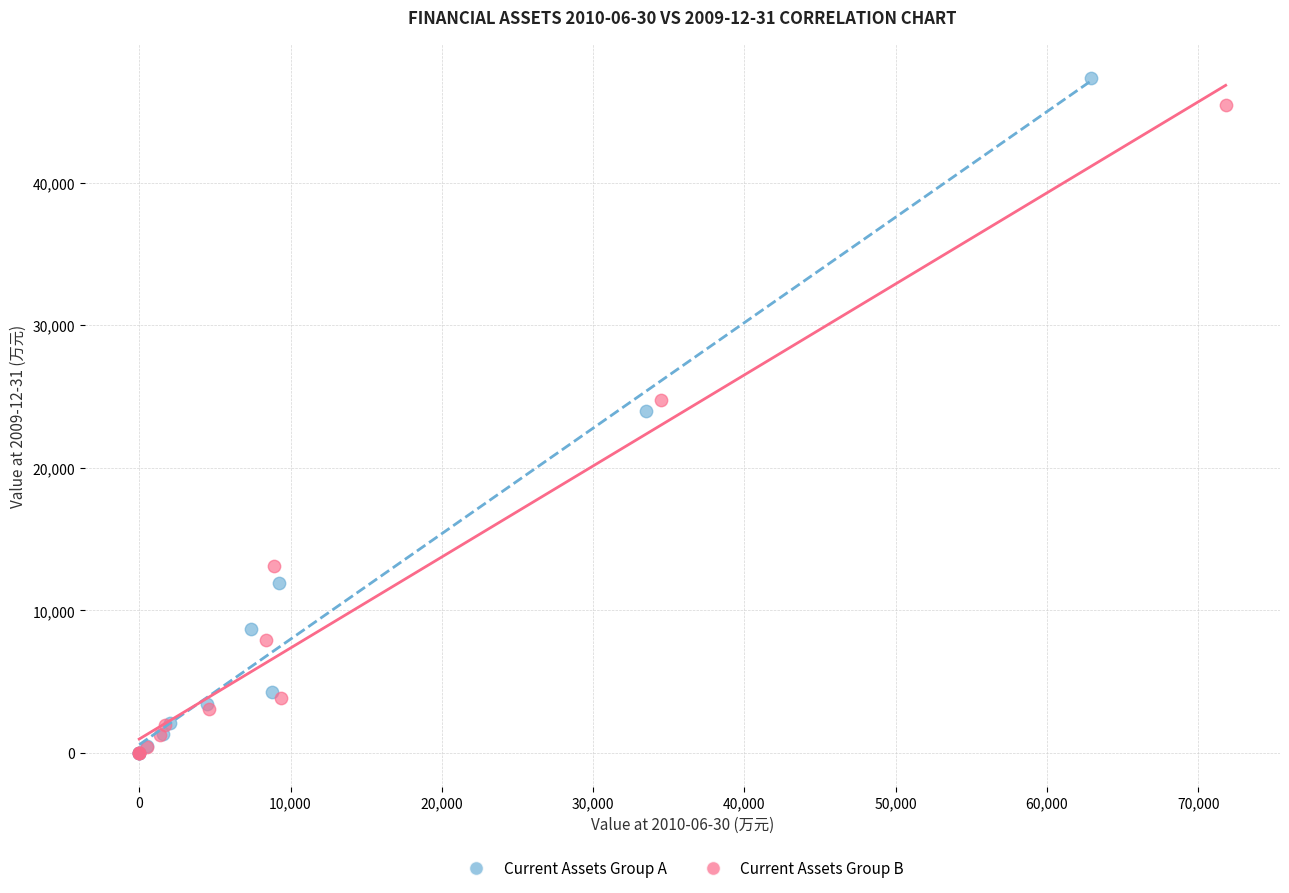

Which series contains the highest Y value?

Current Assets Group A